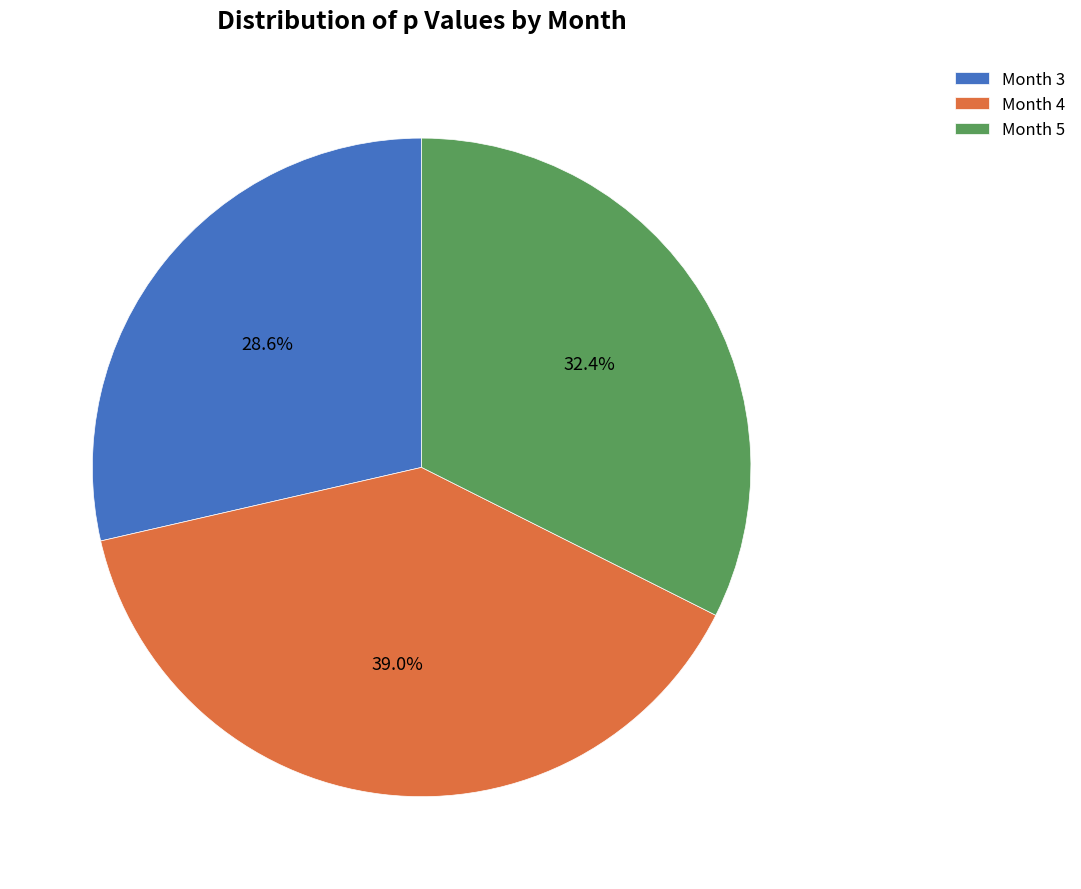

Is there a majority slice in this chart?

No